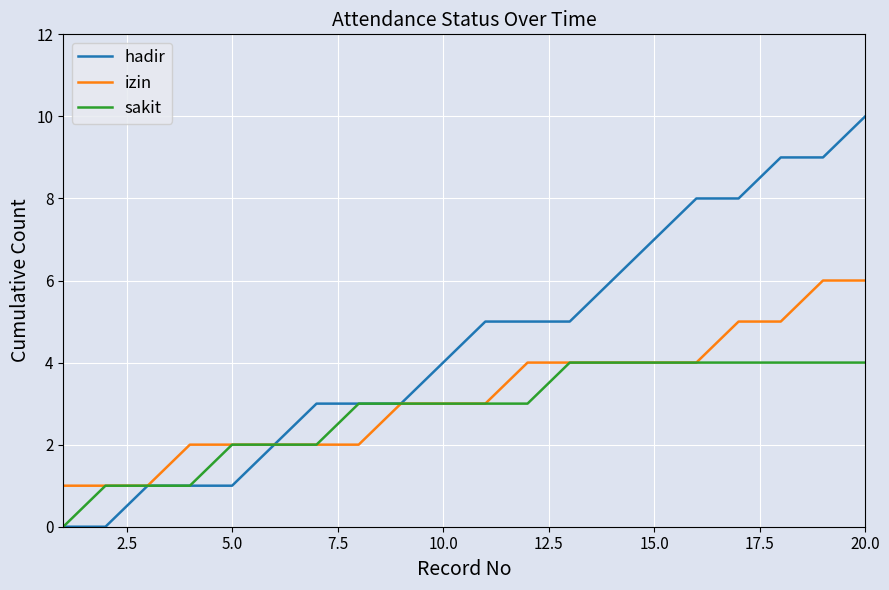

Which series has the widest spread of values?

hadir